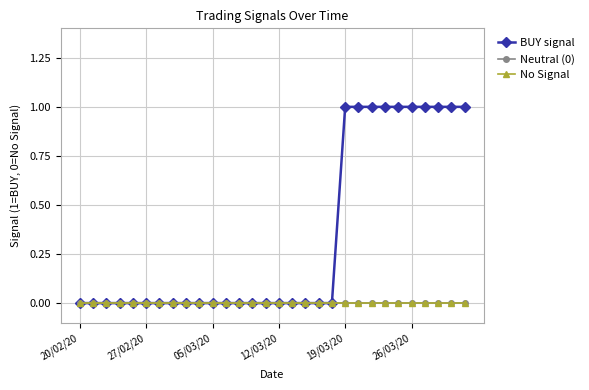

True or false: Neutral (0) and BUY signal intersect in this chart.

False